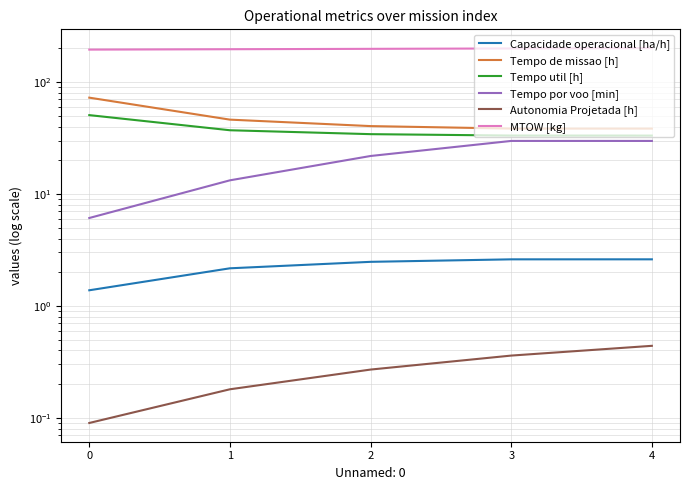

How many data points in Tempo de missao [h] are above 40?

3